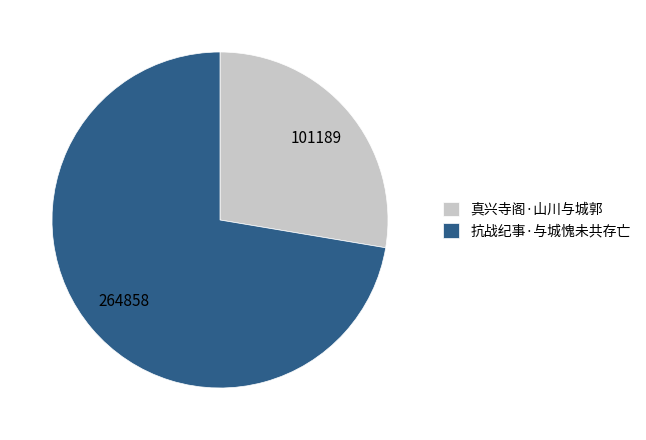

What is the largest slice in the pie chart?

抗战纪事·与城愧未共存亡